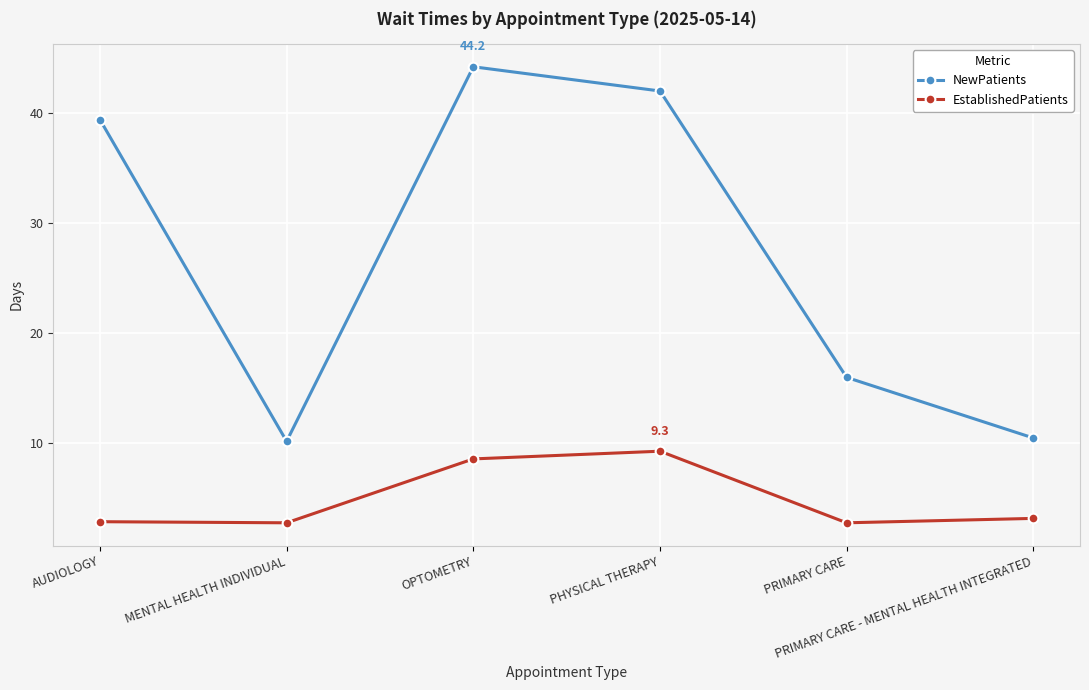

What is the value of the NewPatients point at the 6th from the left?

10.5